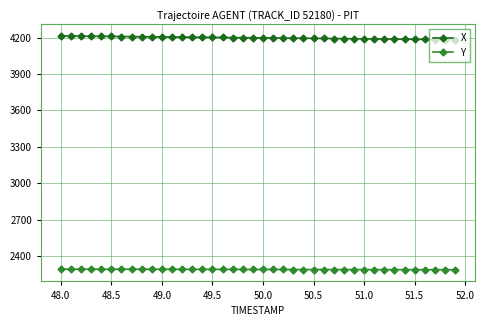

List the series in order of their overall mean, highest first.

X, Y